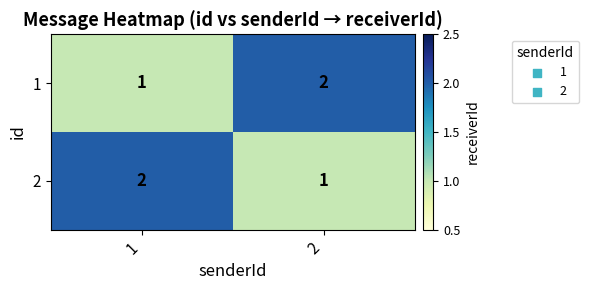

What is the minimum value shown in the chart?

1